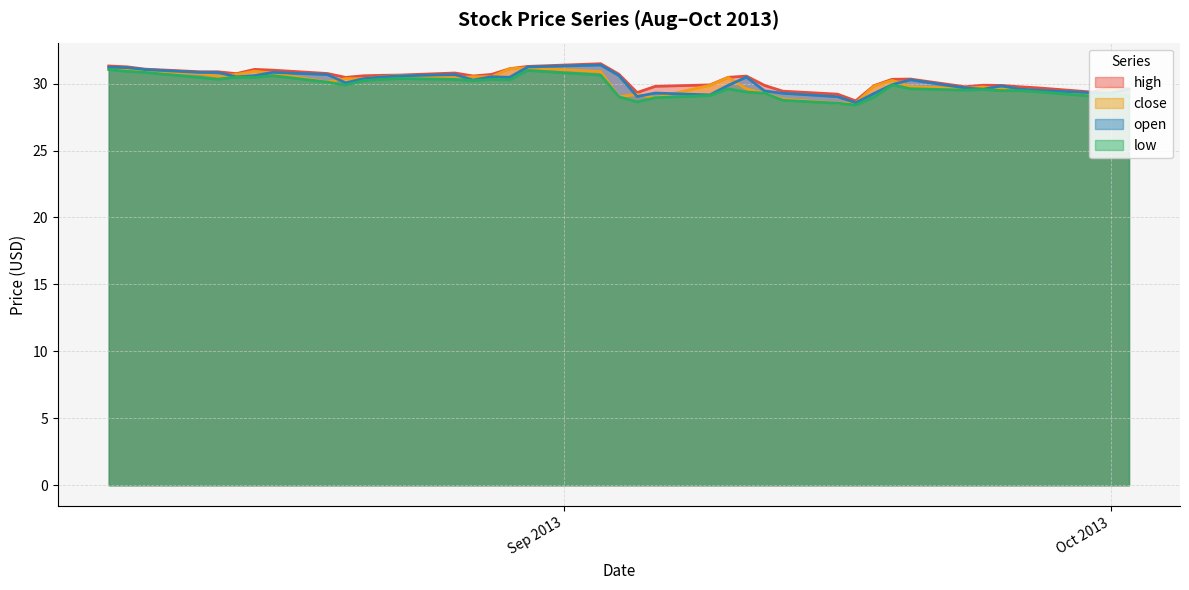

Reading left to right, transcribe all the data shown in this chart.

high: 31.3	31.3	31.1	30.9	30.9	30.7	31.1	31.0	30.8	30.5	30.6	30.6	30.6	30.8	30.6	30.7	31.1	31.3	31.5	30.7	29.3	29.8	29.9	30.5	30.6	29.9	29.4	29.2	28.7	29.8	30.3	30.3	29.8	29.9	29.9	29.8	29.7	29.4	29.7	29.6
close: 31.2	31.0	30.9	30.8	30.5	30.7	30.9	30.8	30.1	30.4	30.4	30.5	30.6	30.4	30.5	30.5	31.1	31.2	30.9	29.0	29.2	29.0	29.9	30.5	29.6	29.3	28.8	28.5	28.5	29.8	30.2	29.8	29.6	29.8	29.6	29.6	29.5	29.2	29.7	29.5
open: 31.2	31.2	31.0	30.8	30.8	30.5	30.6	30.8	30.7	30.1	30.4	30.5	30.6	30.7	30.3	30.5	30.5	31.2	31.4	30.6	29.0	29.3	29.2	29.9	30.5	29.5	29.3	29.0	28.6	29.3	29.9	30.3	29.7	29.6	29.8	29.6	29.5	29.3	29.3	29.6
low: 31.0	30.9	30.8	30.5	30.3	30.5	30.5	30.6	30.1	29.9	30.2	30.3	30.4	30.3	30.2	30.3	30.3	31.0	30.6	29.0	28.6	28.9	29.1	29.6	29.4	29.3	28.8	28.5	28.4	29.0	29.9	29.6	29.5	29.6	29.5	29.5	29.4	29.1	29.2	29.1